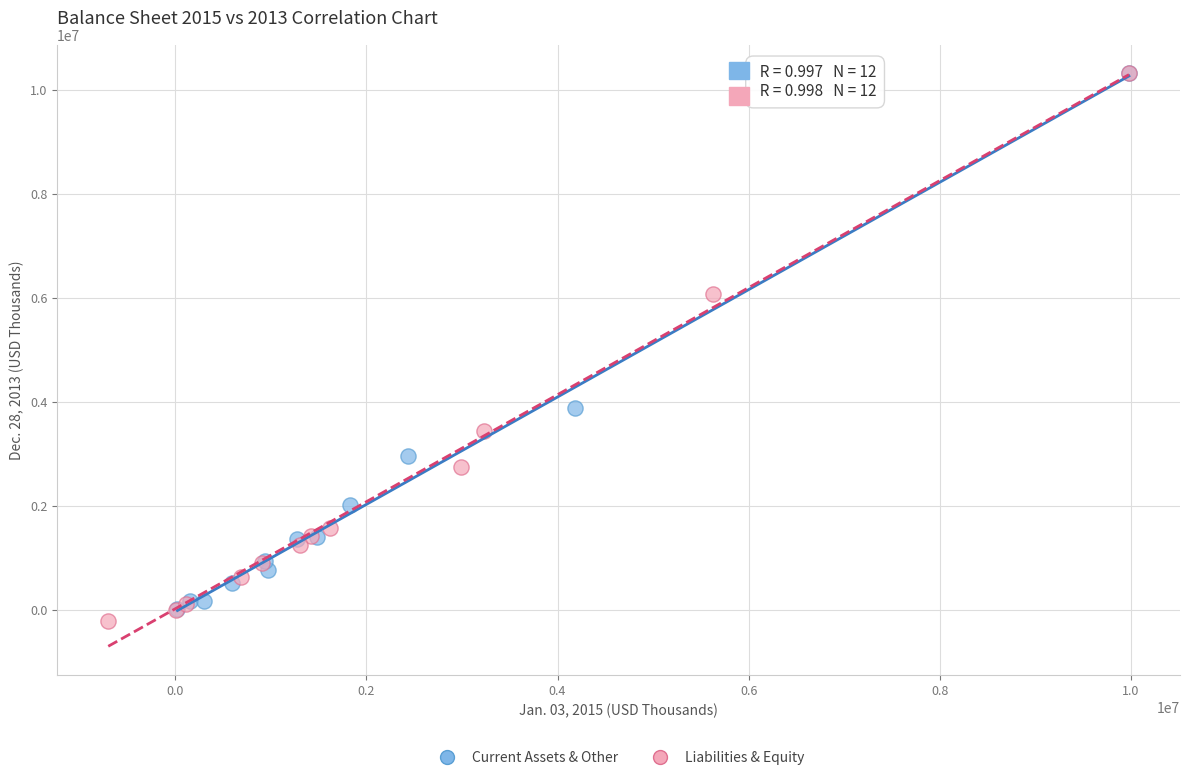

What are all the series names shown in the legend?

Current Assets & Other, Liabilities & Equity